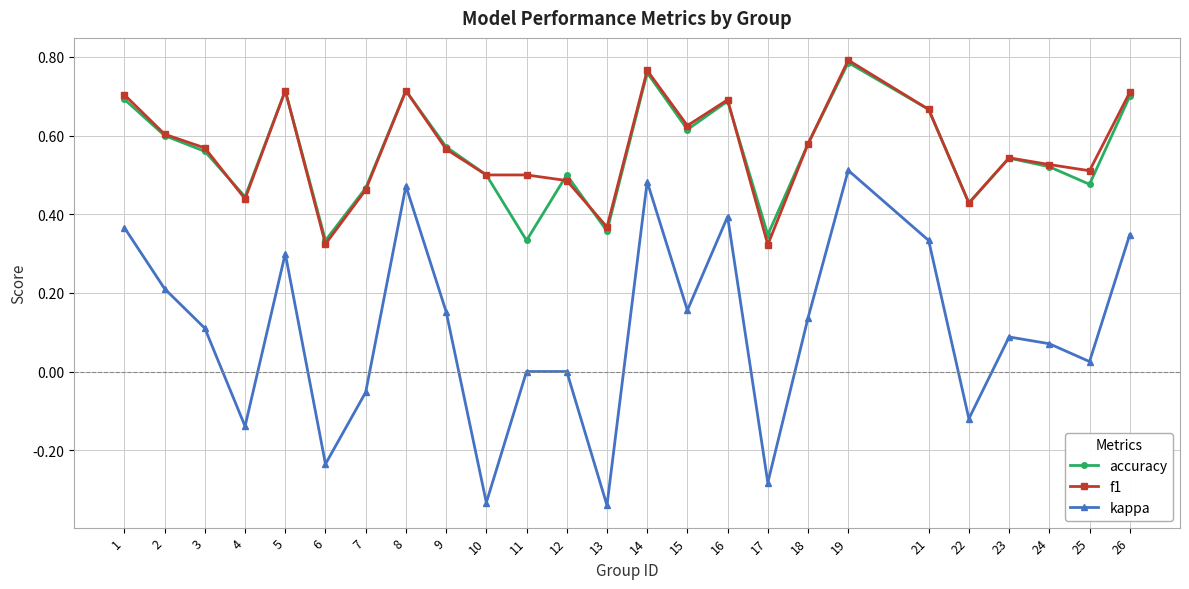

Between 1 and 18, which series saw the biggest shift?

kappa